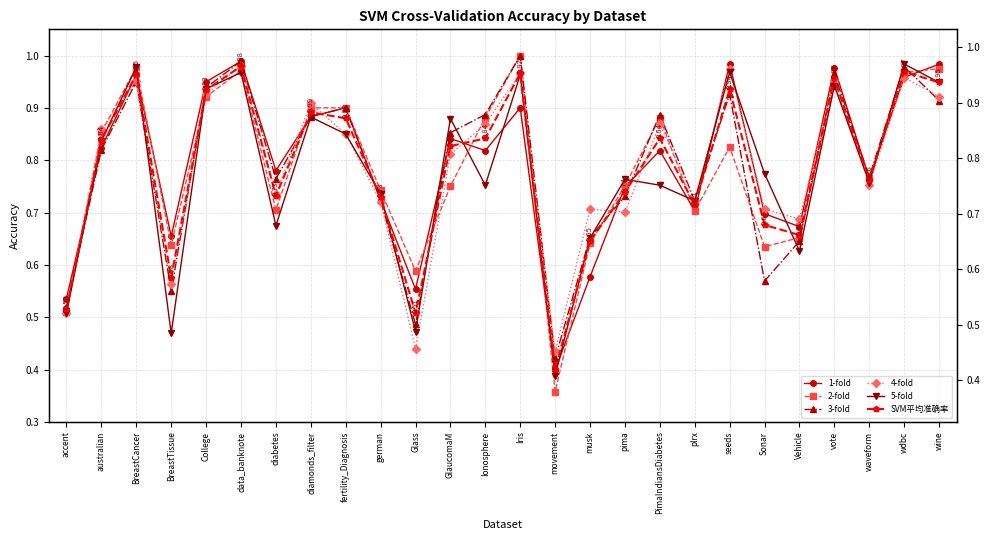

How many interior local peaks does the 5-fold series have?

9